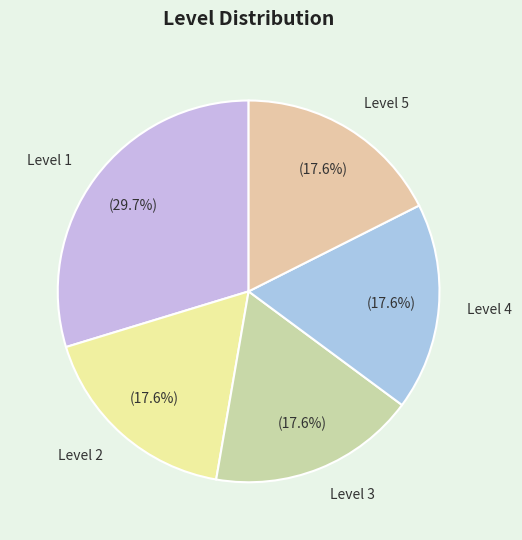

Which has a higher value, Level 2 or Level 1?

Level 1